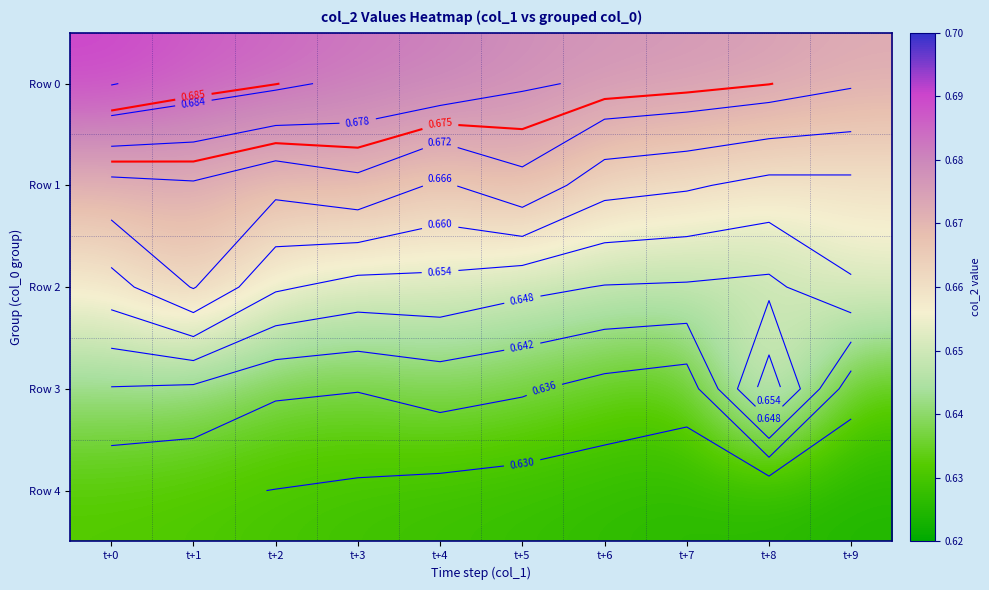

Rank the categories by Row 0 value from lowest to highest.

t+9, t+8, t+7, t+6, t+5, t+4, t+3, t+2, t+1, t+0